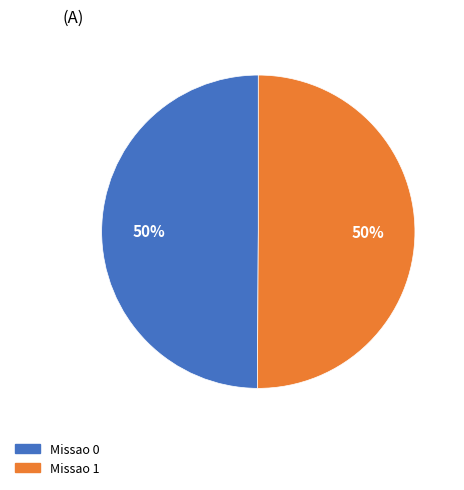

True or false: Missao 1 accounts for 50% of the total.

True